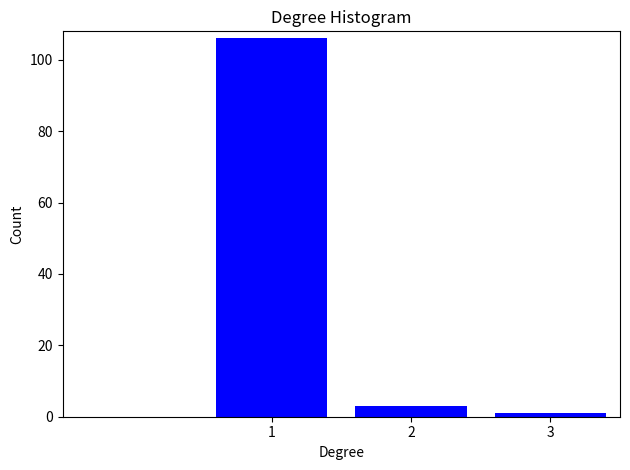

Reading left to right, what are all the values shown in this chart?

1=106	2=3	3=1